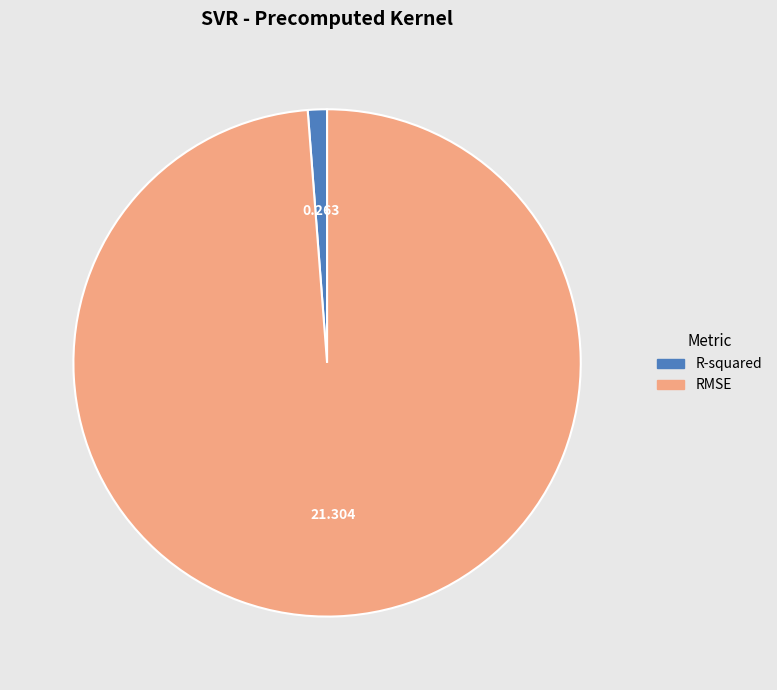

Rank the categories by value from highest to lowest.

RMSE, R-squared